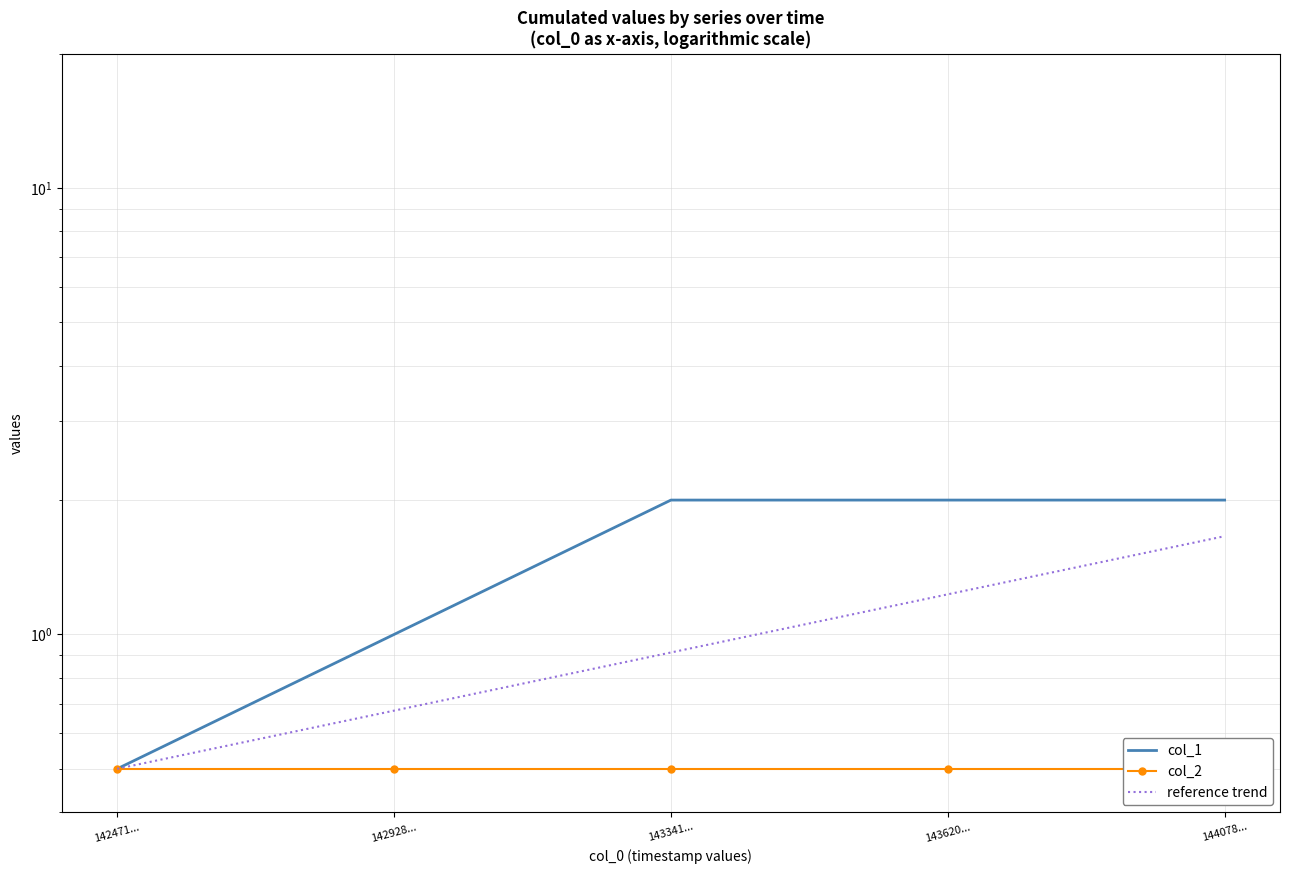

What is the change in value from 1429287737 to 1440786328?

+1.0